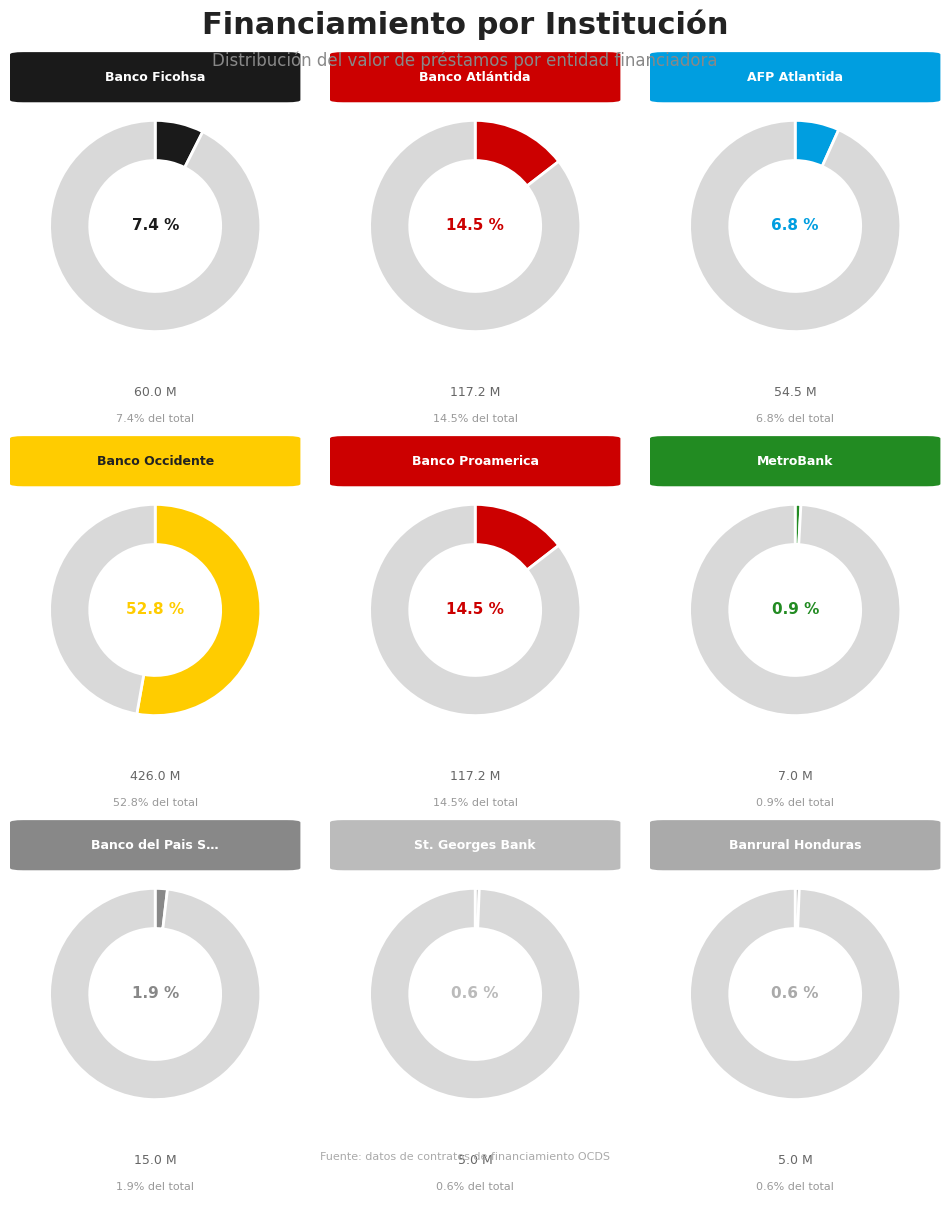

The Banco Occidente slice represents 53% of the pie. True or false?

True